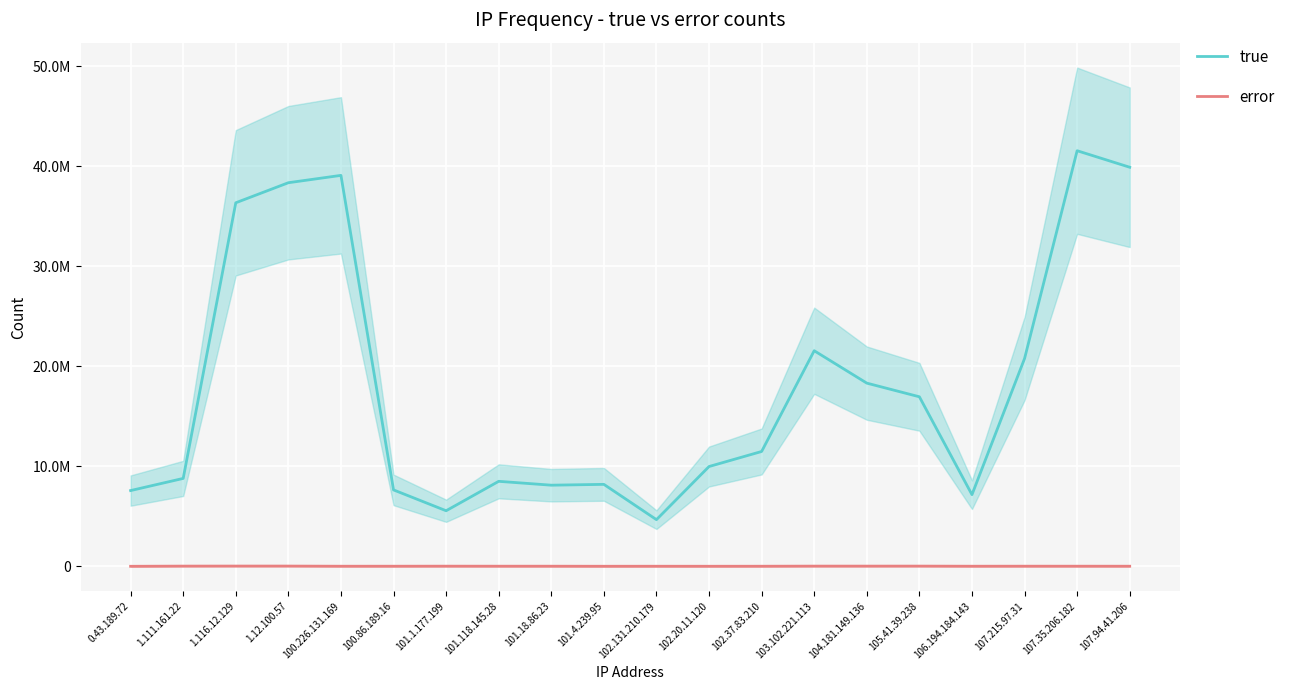

How many values in the true series are below 11481751?

10